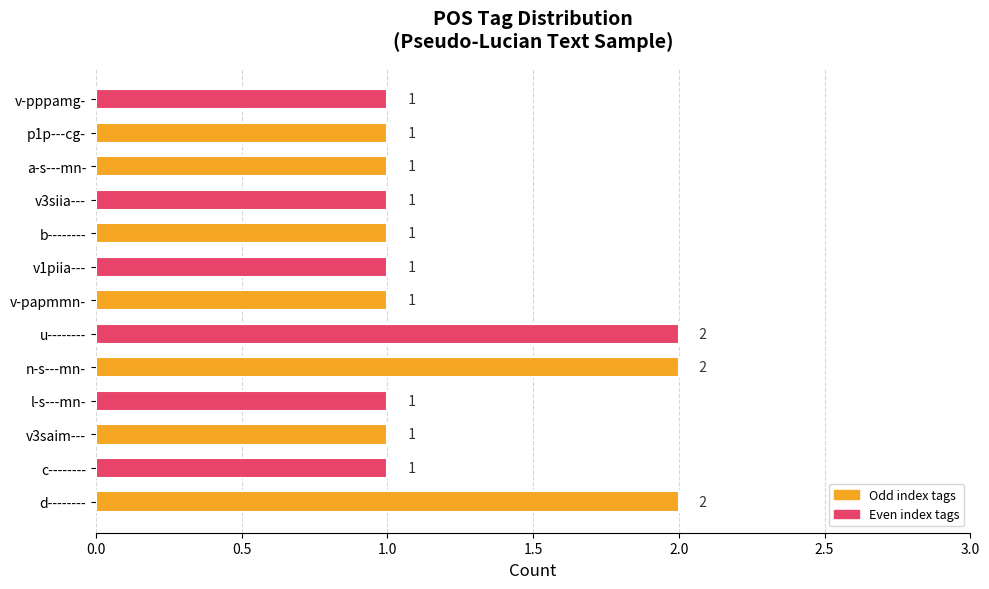

What is the sum of all values?

16